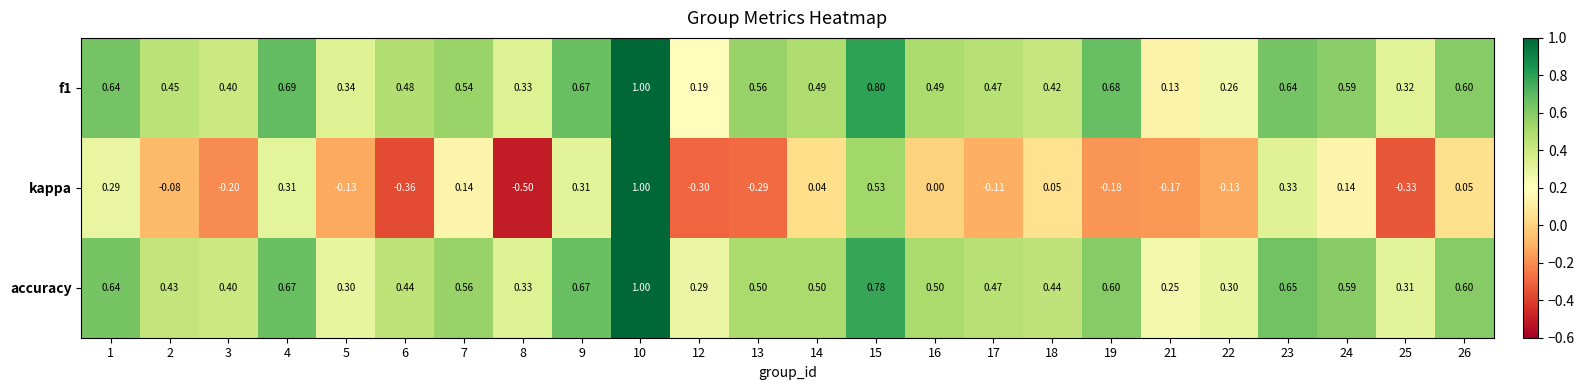

Which series has the widest spread of values?

kappa